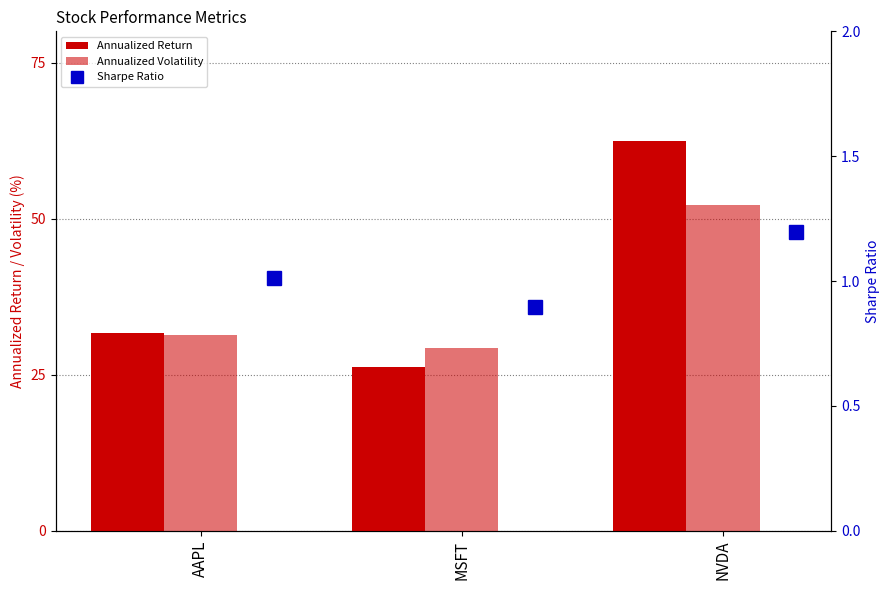

What is the minimum value shown in the chart?

0.9